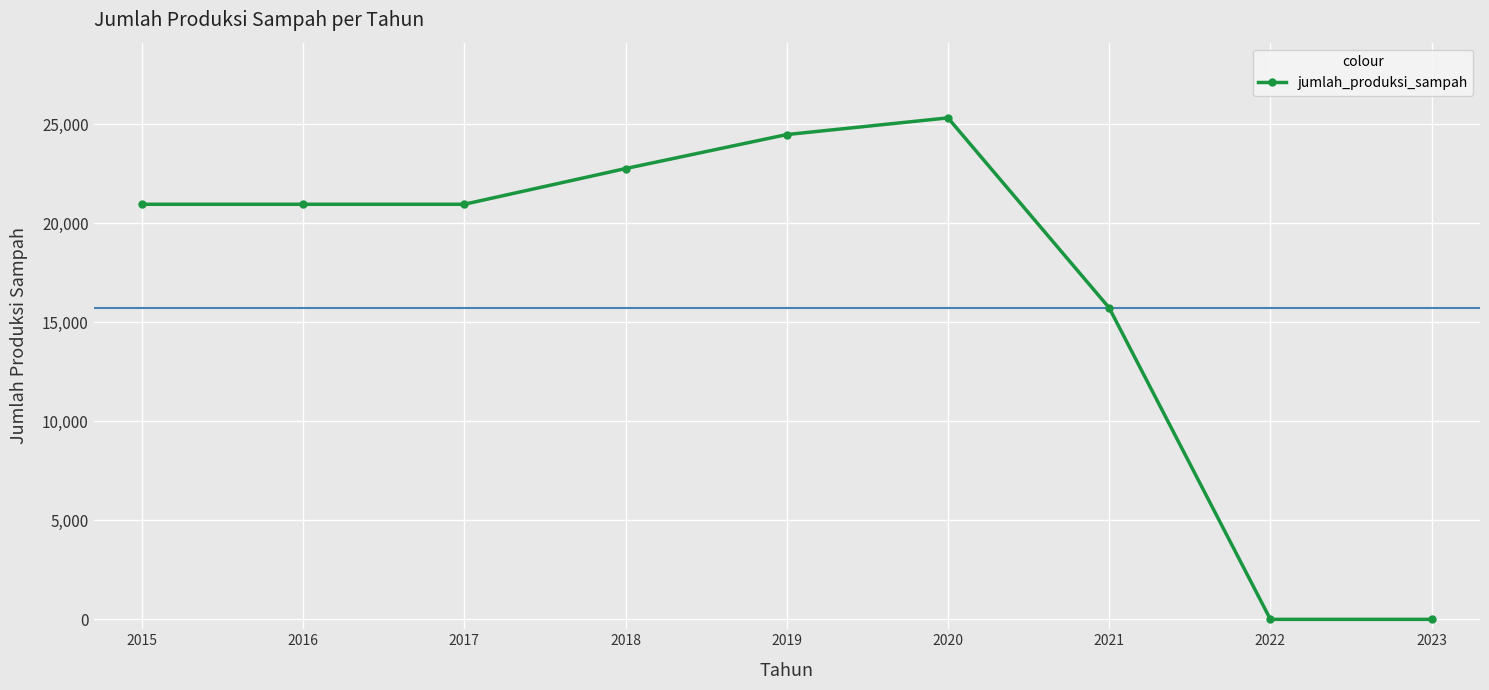

At which label is the value closest to 12666?

2021